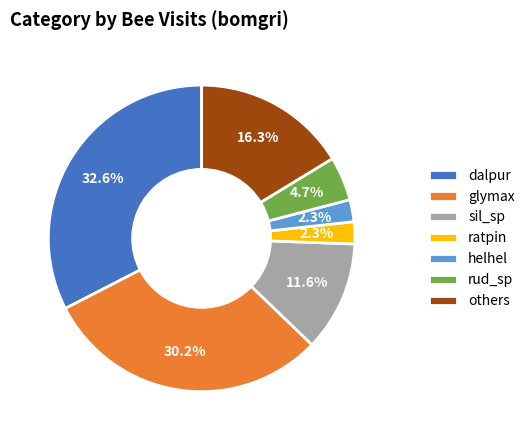

Which category has the biggest portion of the pie?

dalpur